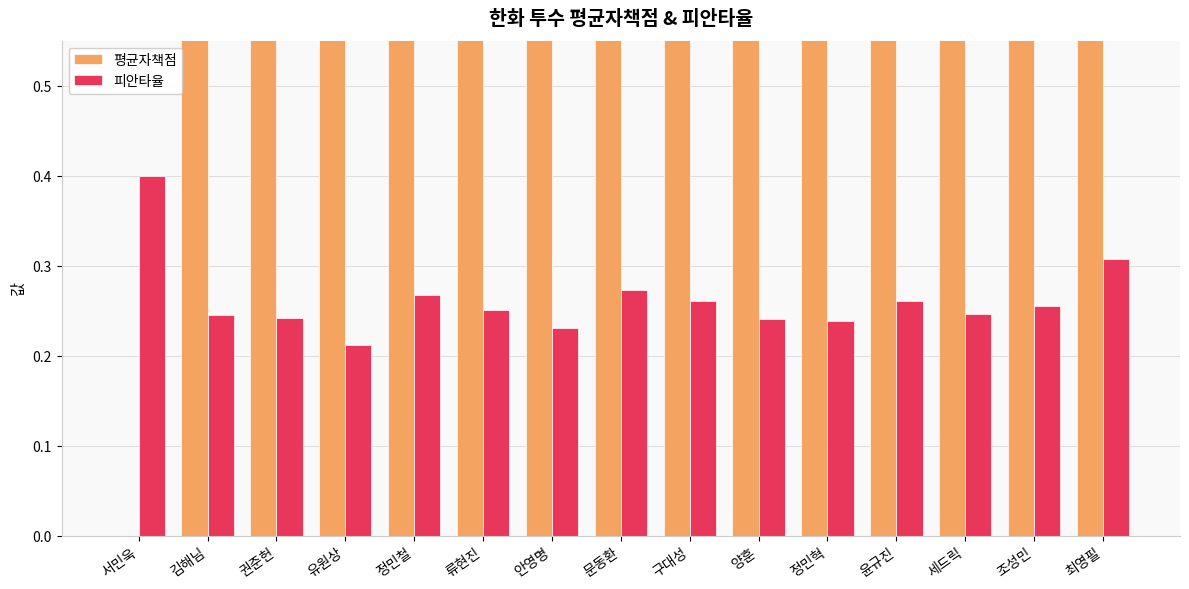

How many bars are there in each group?

2